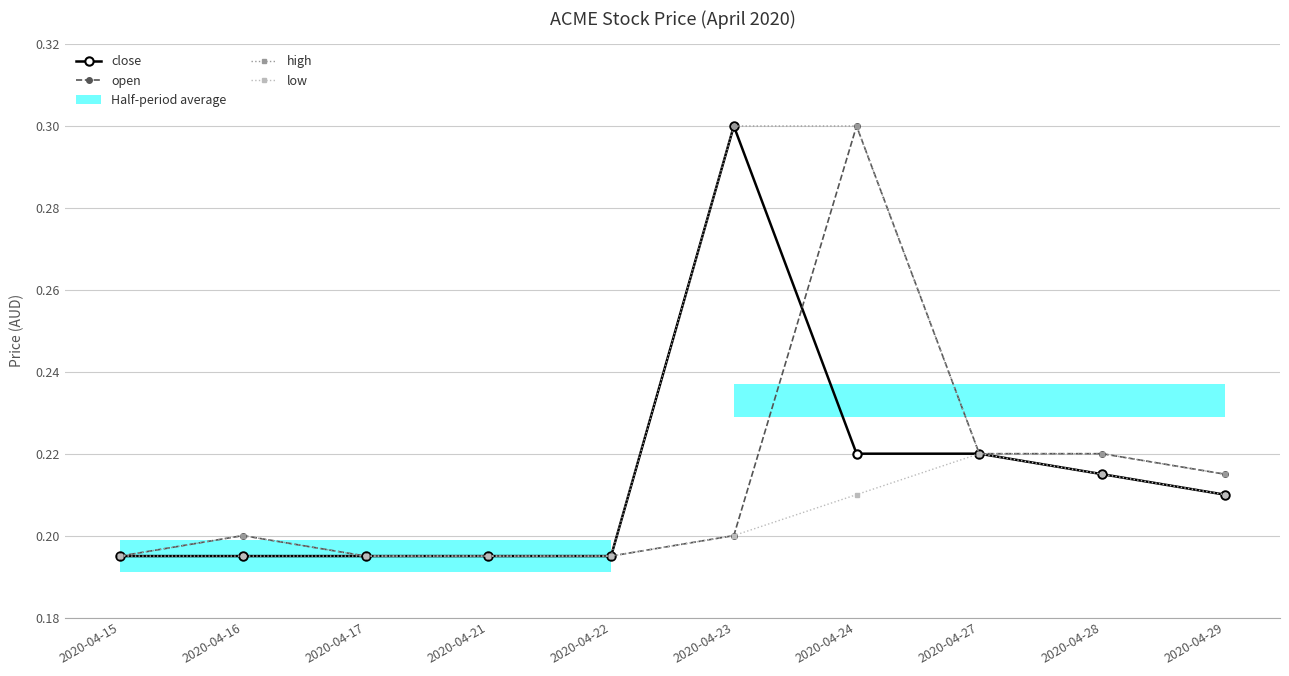

Is the value of close at 2020-04-24 greater than the value of low at 2020-04-21?

Yes